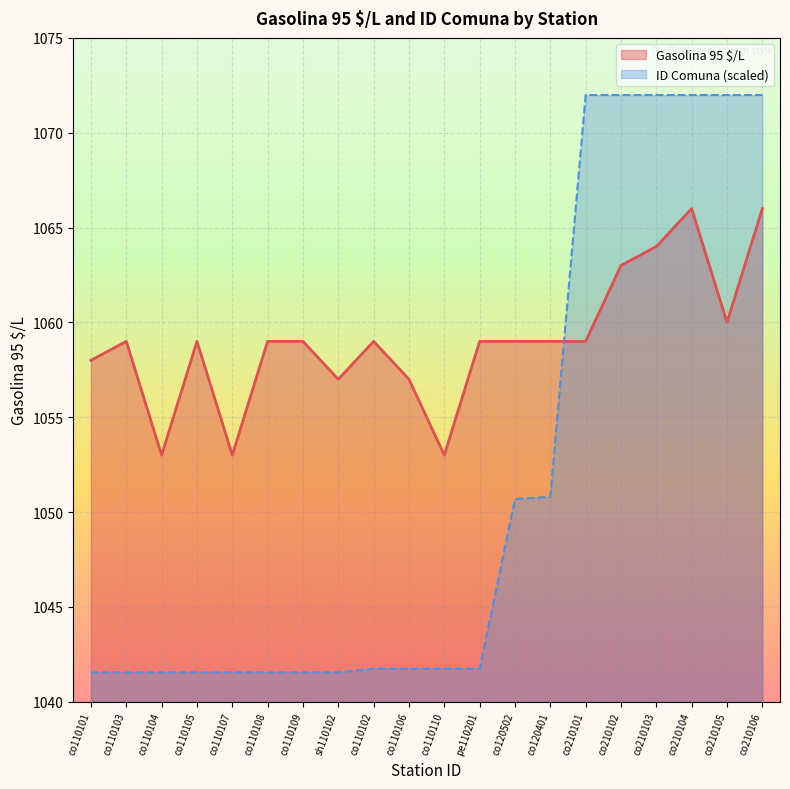

What is the difference between the ID Comuna values at co110104 and co120502?

9.1